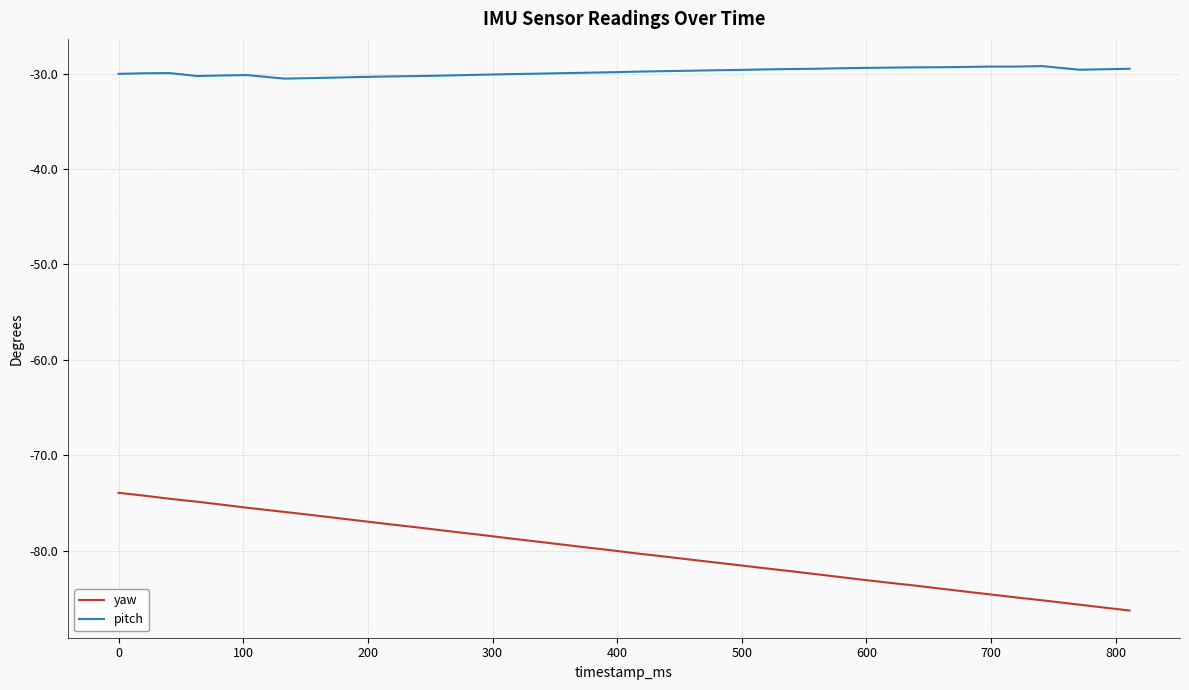

List the series in order of their peak value, highest first.

pitch, yaw